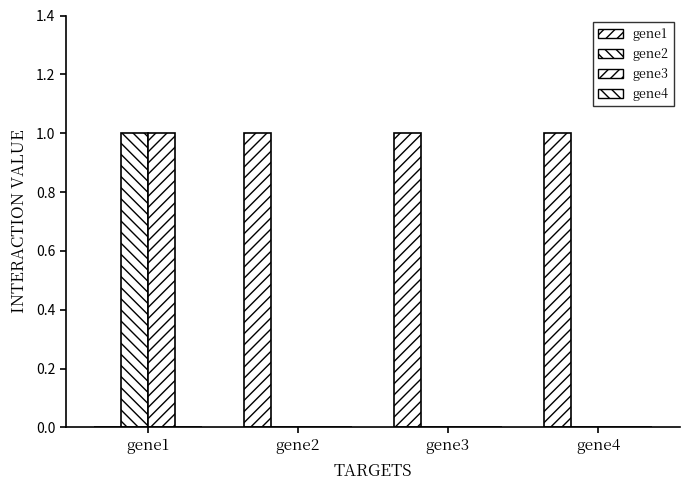

Are the bars grouped side by side (vs. stacked)?

Yes